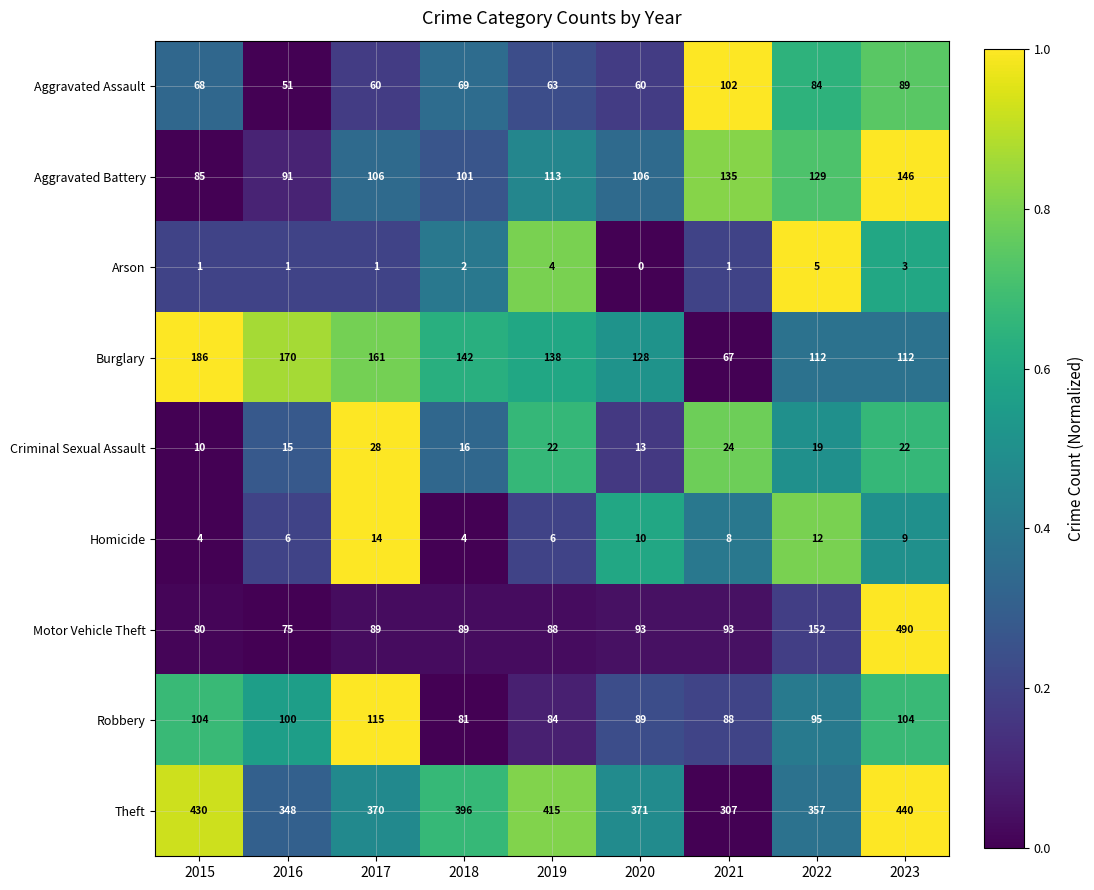

List the series in order of their peak value, highest first.

Motor Vehicle Theft, Theft, Burglary, Aggravated Battery, Robbery, Aggravated Assault, Criminal Sexual Assault, Homicide, Arson